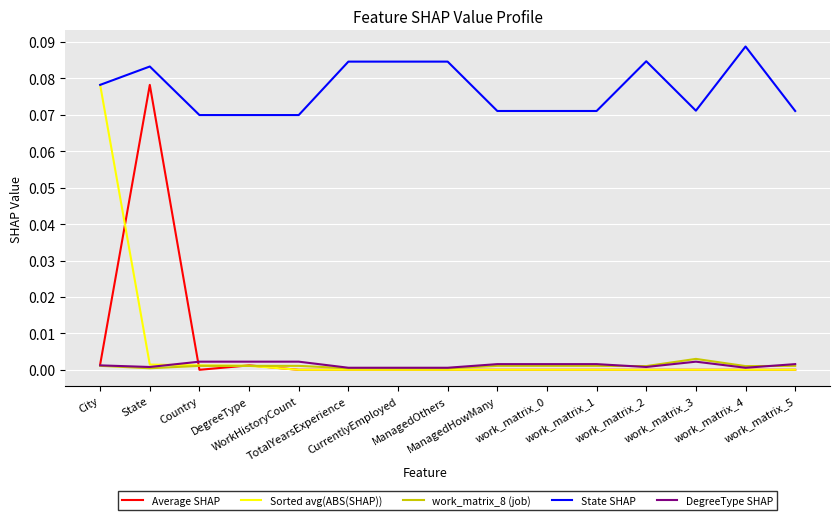

Does the chart have visible grid lines?

Yes